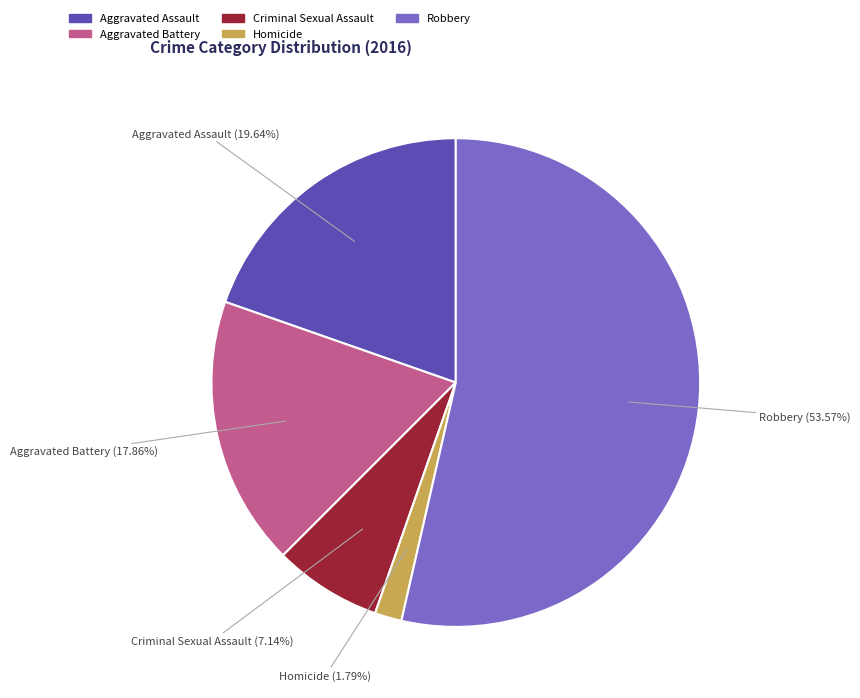

Count the number of slices in the pie.

5